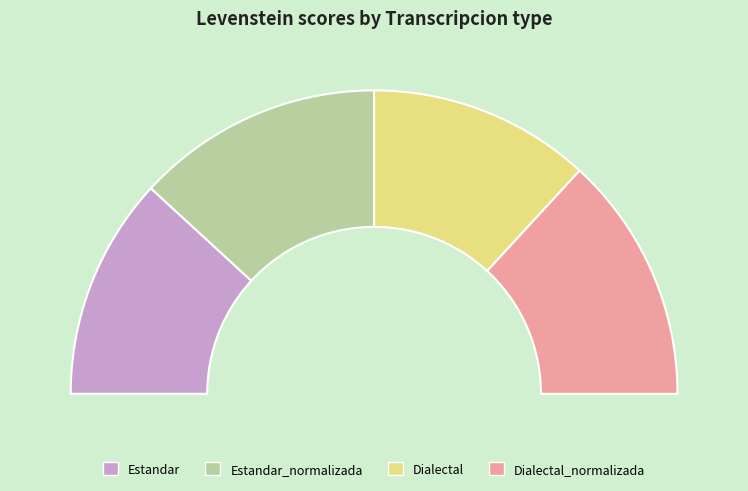

Does any single category account for the majority?

No